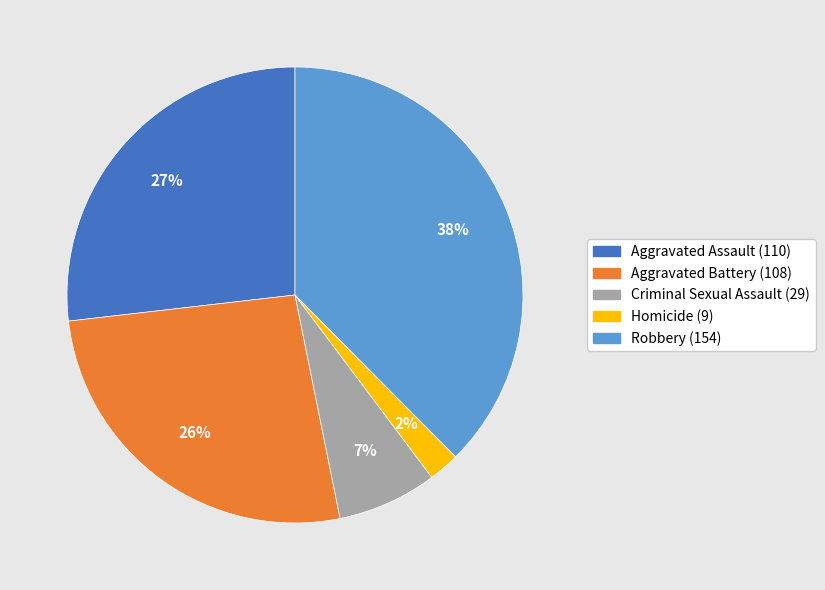

Is it true that Robbery is 43% of the pie?

False